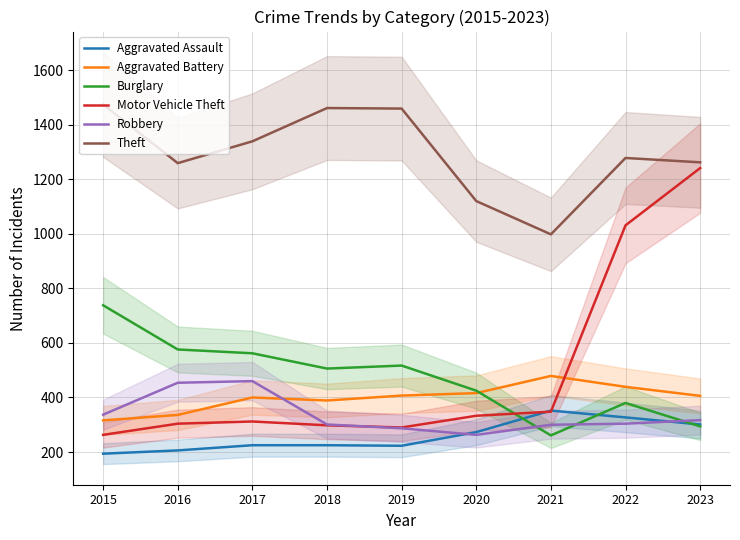

How many values in the Aggravated Assault series exceed 225?

4